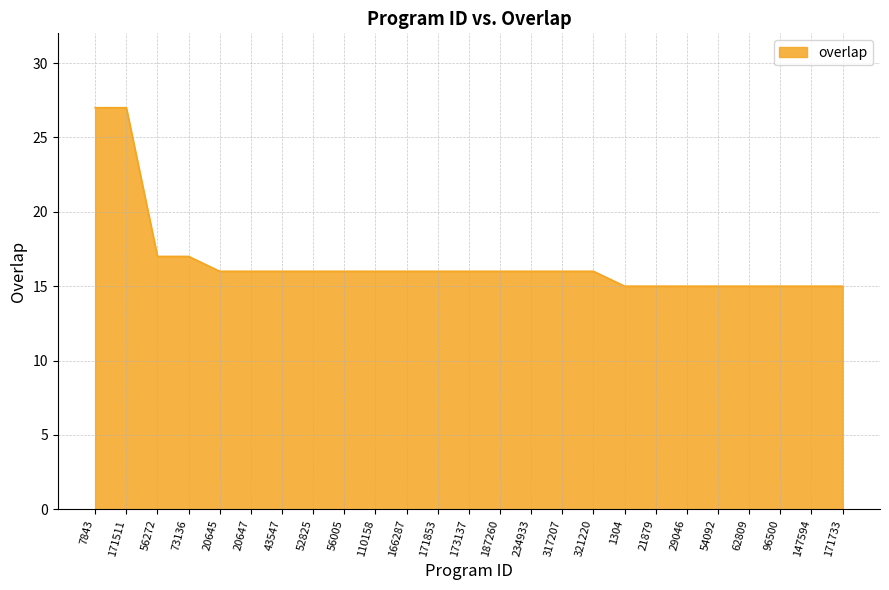

Count the number of categories in the chart.

25